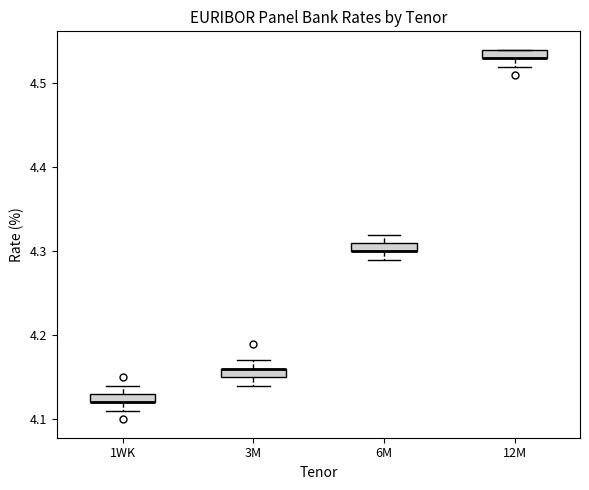

Where does the lower whisker of the box for 12M end on the y-axis? The values are not printed on the chart, so give them approximately, as read against the axis.

4.52